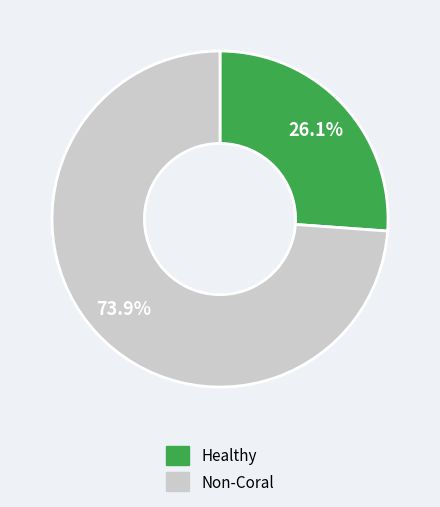

Is there a majority slice in this chart?

Yes